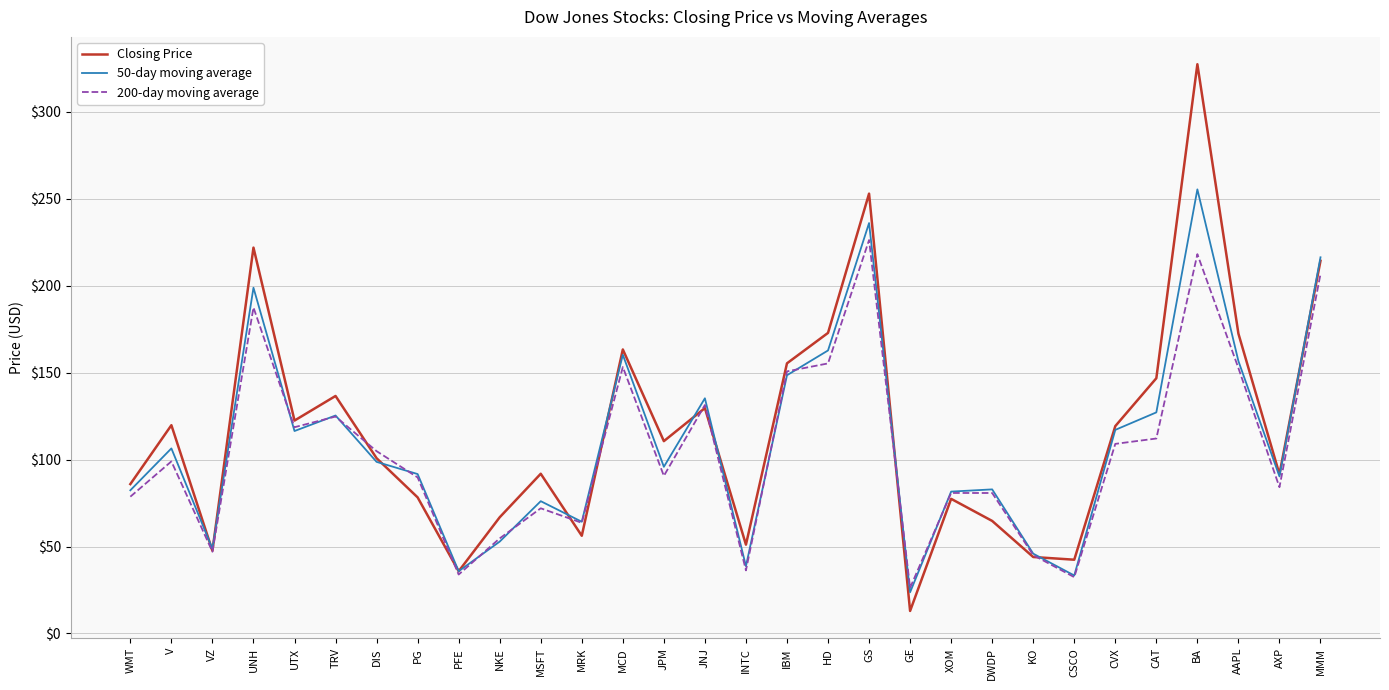

At which label does Closing Price reach its peak?

BA